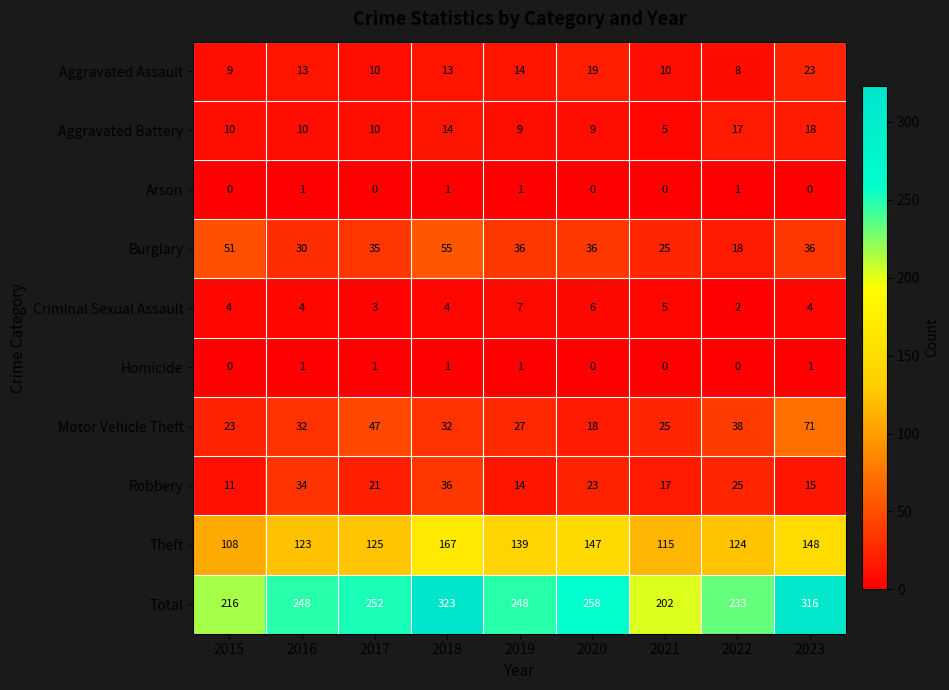

Rank the categories by Robbery value from lowest to highest.

2015, 2019, 2023, 2021, 2017, 2020, 2022, 2016, 2018